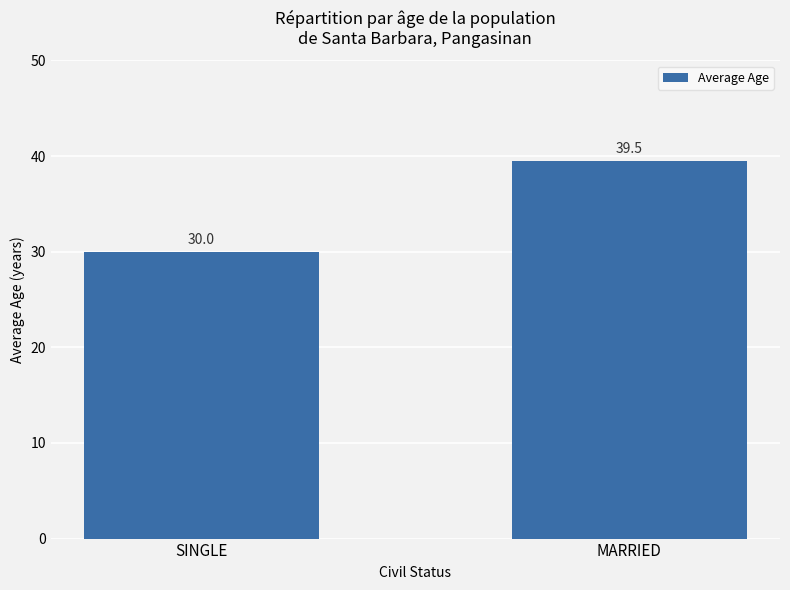

Approximately how many times larger is the value at MARRIED compared to SINGLE?

1.3